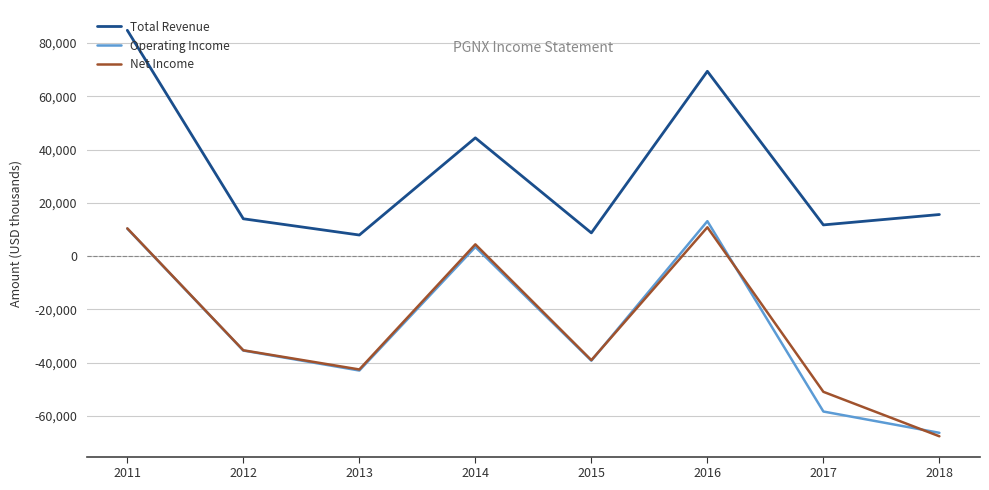

Which label corresponds to the largest value in the chart?

2011